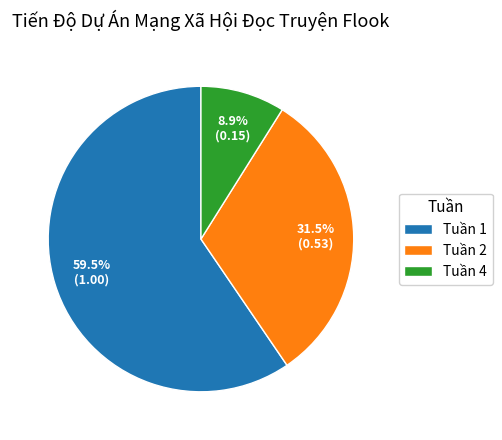

Between Tuần 1 and Tuần 4, which is larger?

Tuần 1